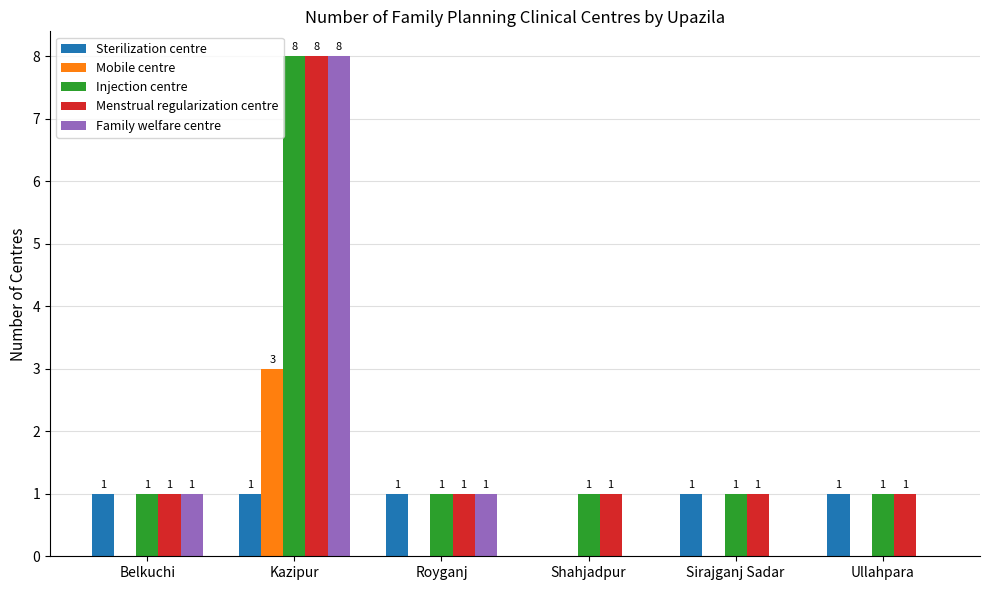

At which label does Family welfare centre reach its peak?

Kazipur